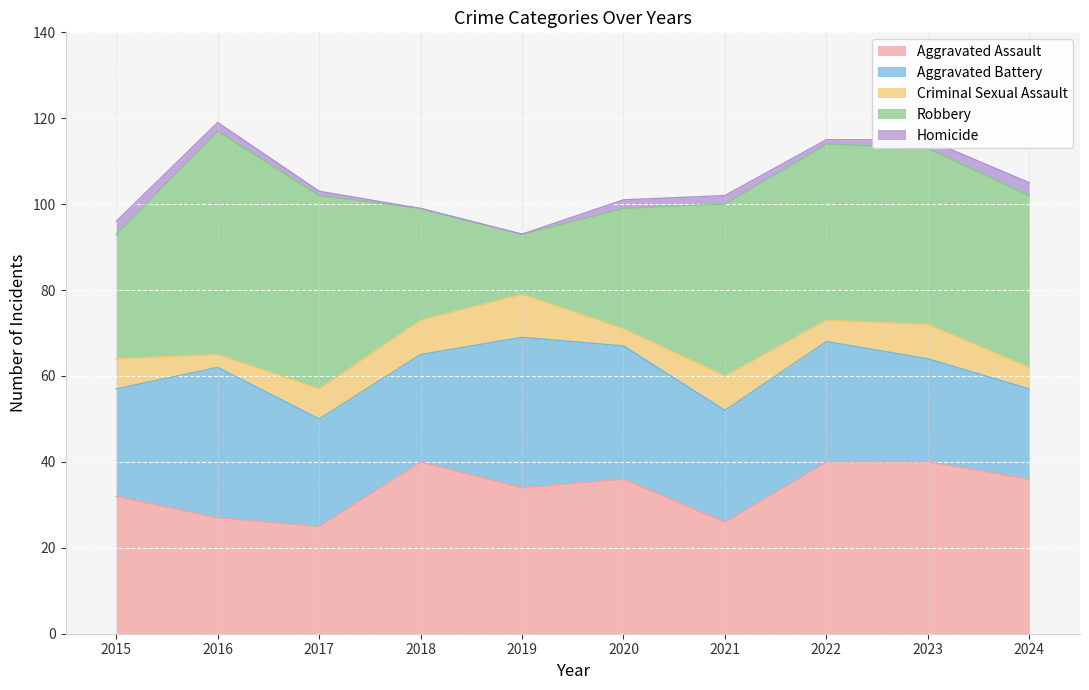

Reading left to right, list all the values displayed in this chart.

Aggravated Assault: 32	27	25	40	34	36	26	40	40	36
Aggravated Battery: 25	35	25	25	35	31	26	28	24	21
Criminal Sexual Assault: 7	3	7	8	10	4	8	5	8	5
Robbery: 29	52	45	26	14	28	40	41	41	40
Homicide: 3	2	1	0	0	2	2	1	2	3